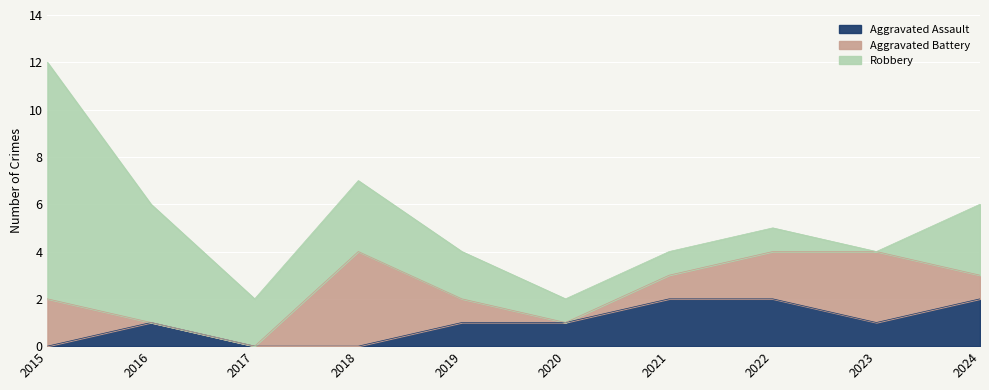

The Robbery series shows 2 at 2021. True or false?

False